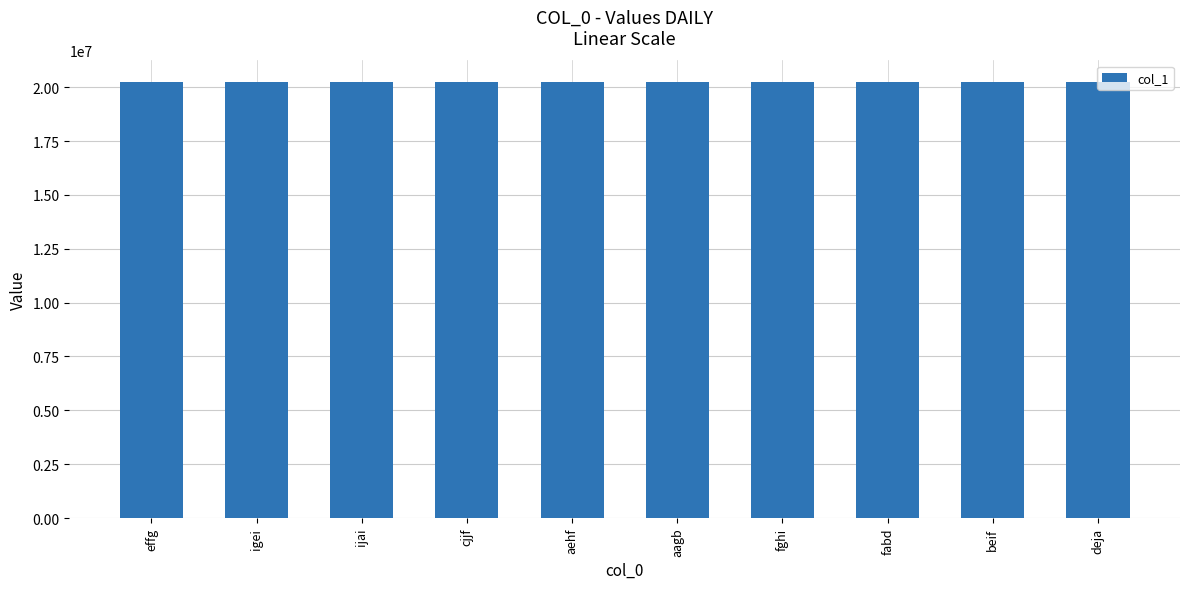

What position from the right is ijai?

8